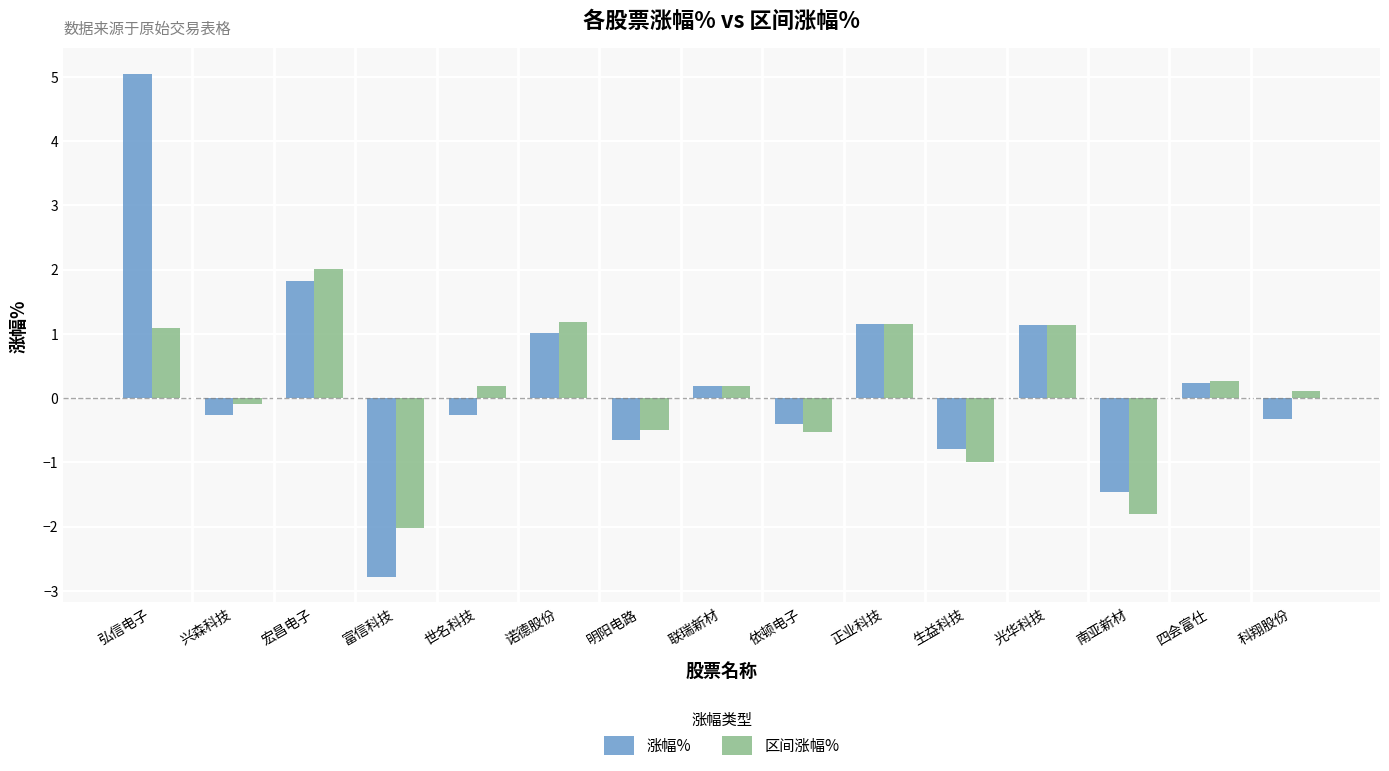

At which category does the chart reach its minimum across all series?

富信科技